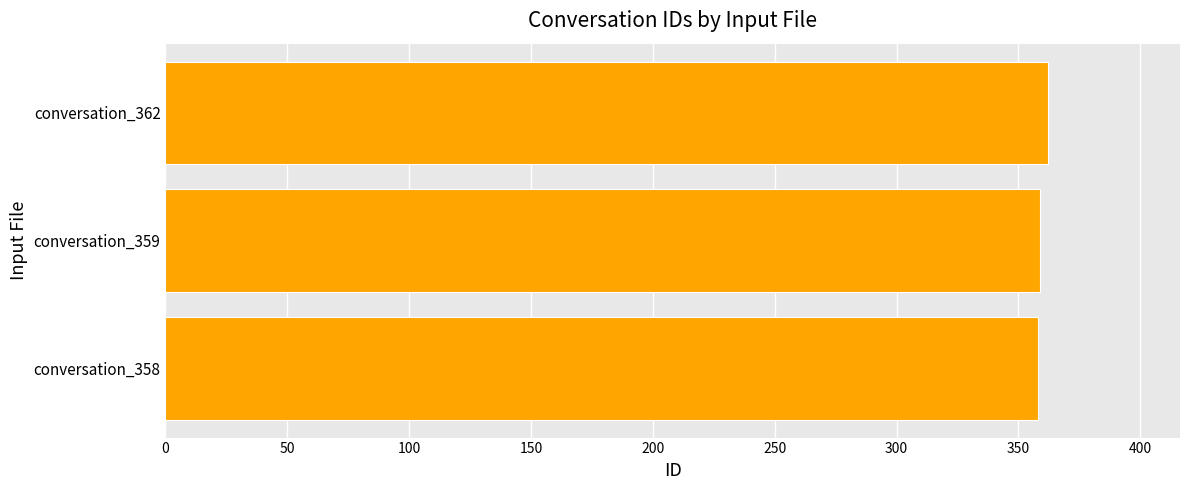

How many series are shown in this chart?

1